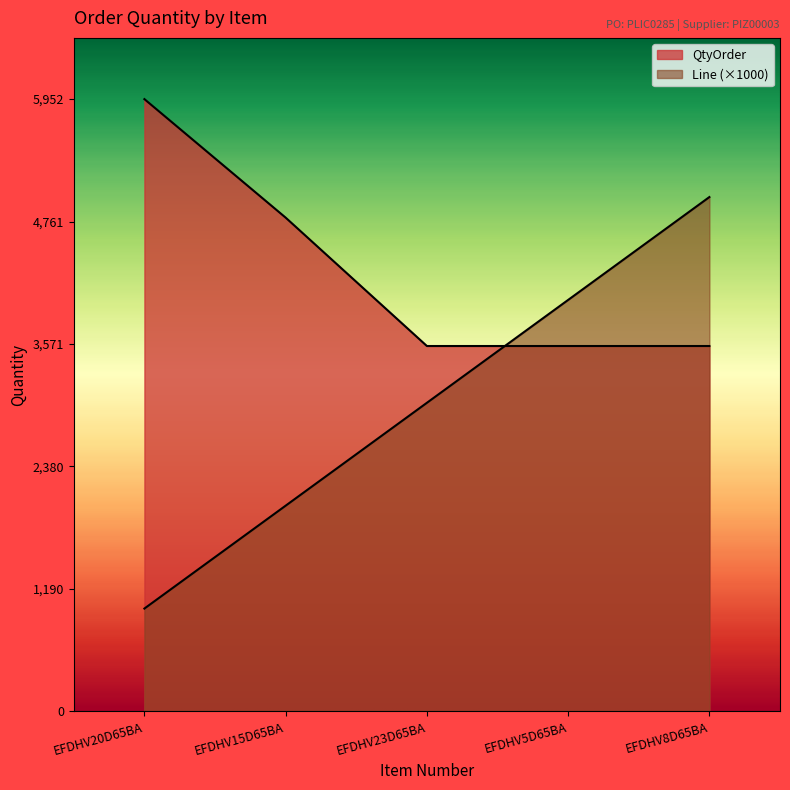

What is the label of the 3rd point from the right?

EFDHV23D65BA